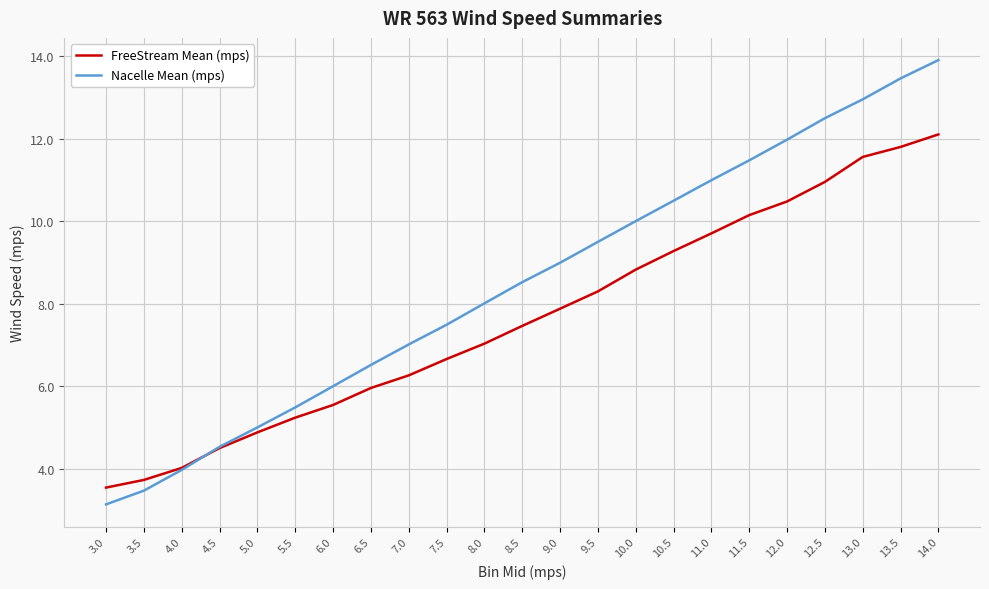

The value of FreeStream Mean (mps) at 14.0 is 7.0. True or false?

False